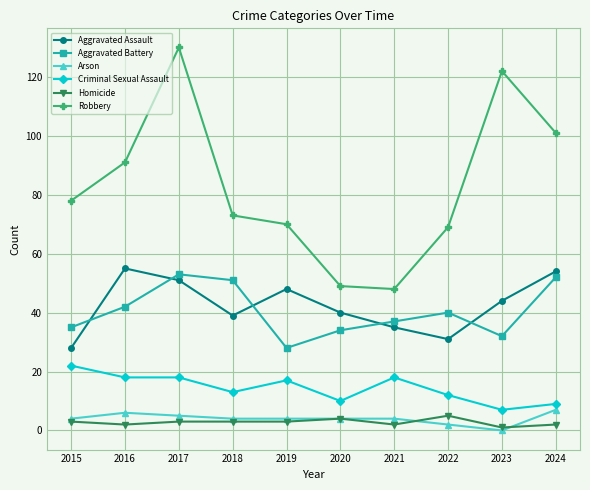

At which label does Criminal Sexual Assault first exceed 17?

2015